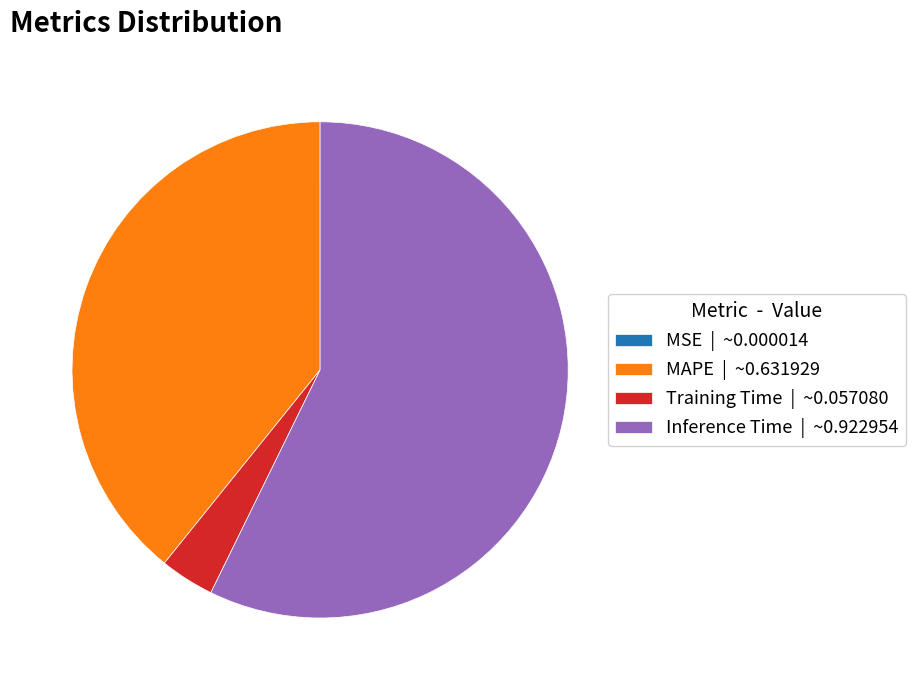

True or false: MAPE | ~0.631929 accounts for 28% of the total.

False